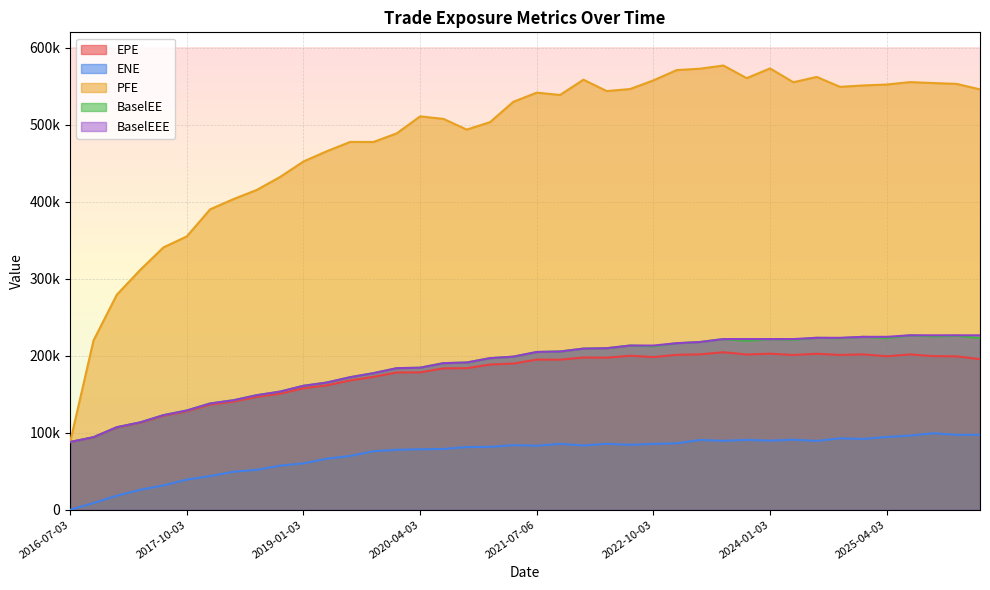

Does the chart display data point markers on the line(s)?

No